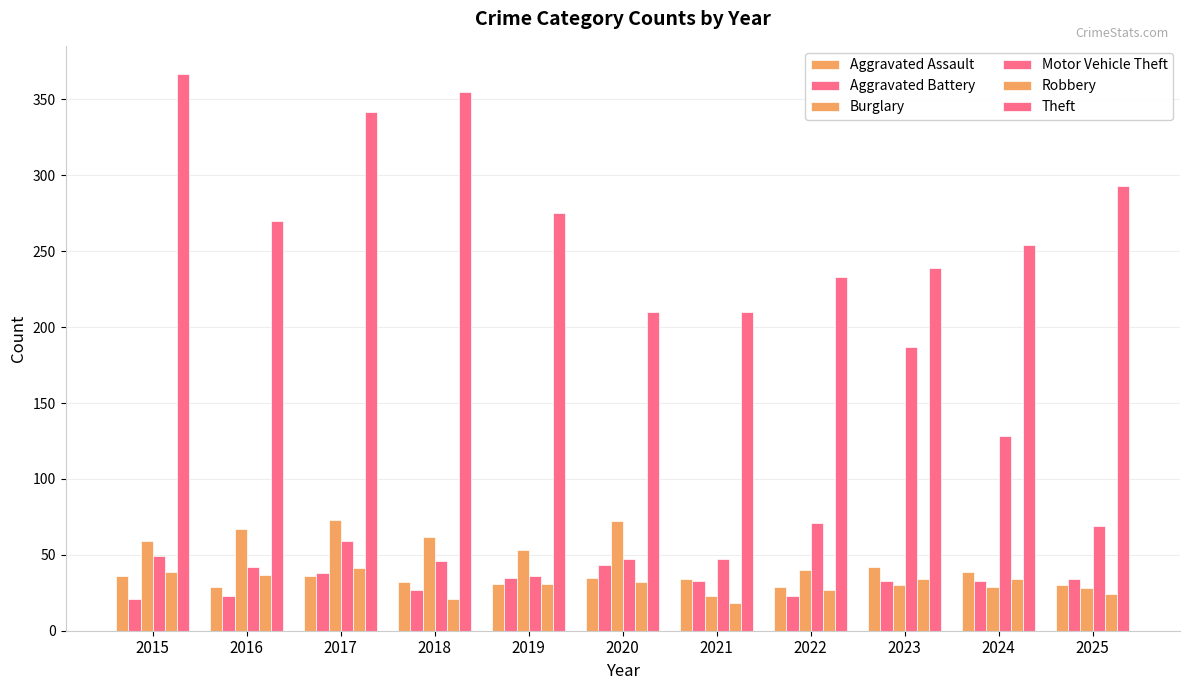

Rank the series by their maximum value, from highest to lowest.

Theft, Motor Vehicle Theft, Burglary, Aggravated Battery, Aggravated Assault, Robbery